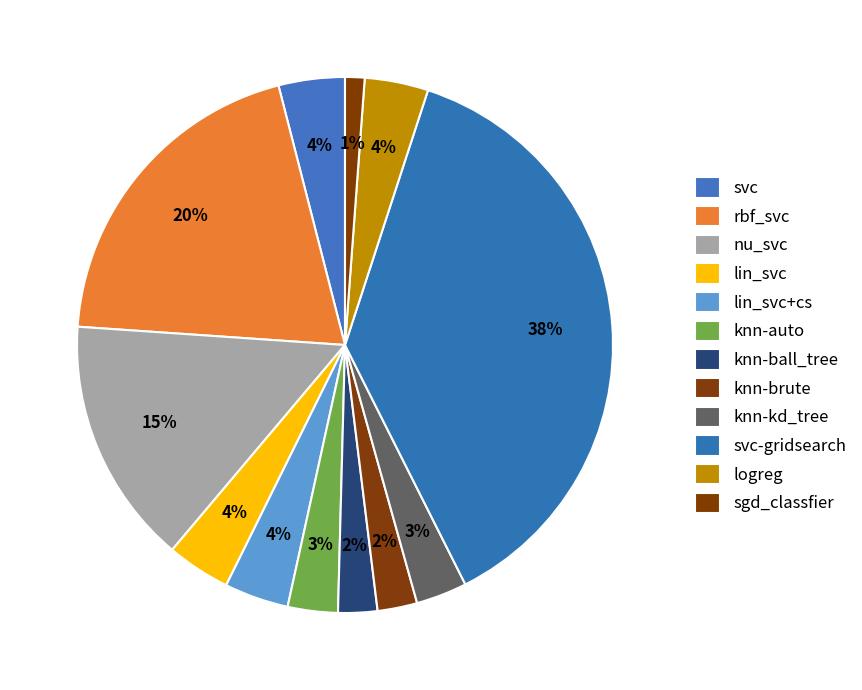

How many segments does this pie chart have?

12